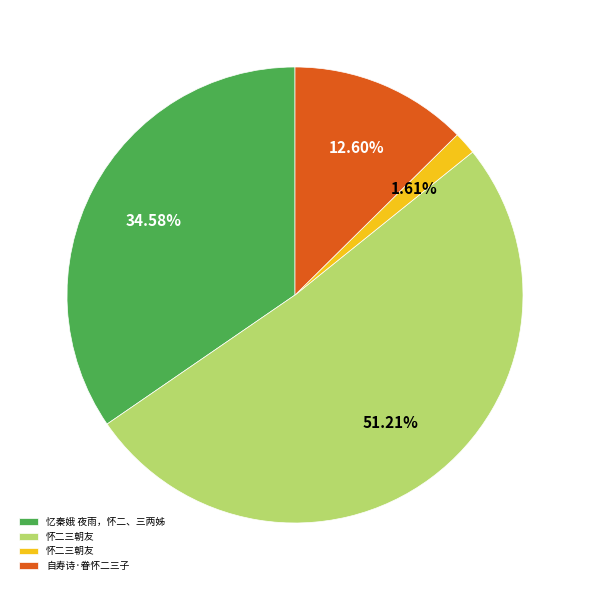

Count the number of slices in the pie.

4